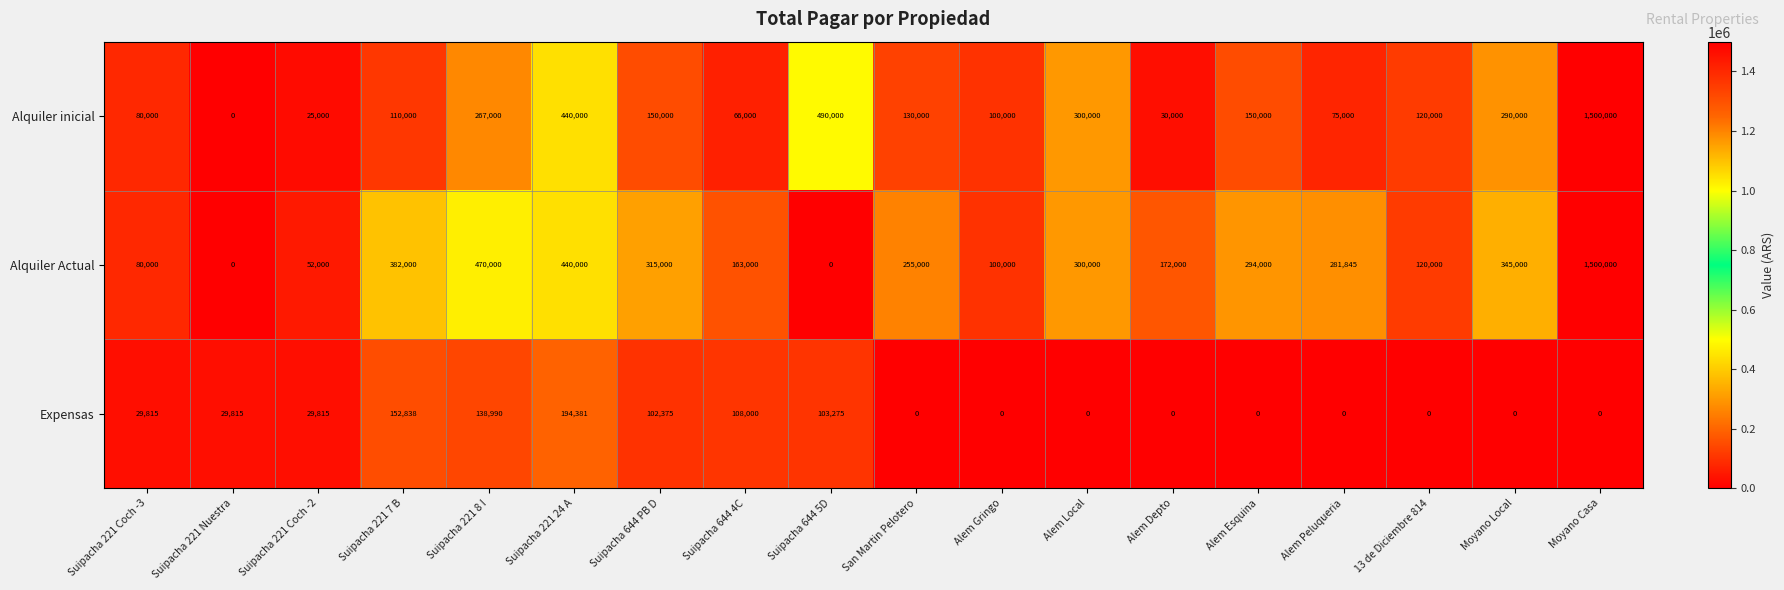

Which series has the largest total across all categories?

Alquiler Actual